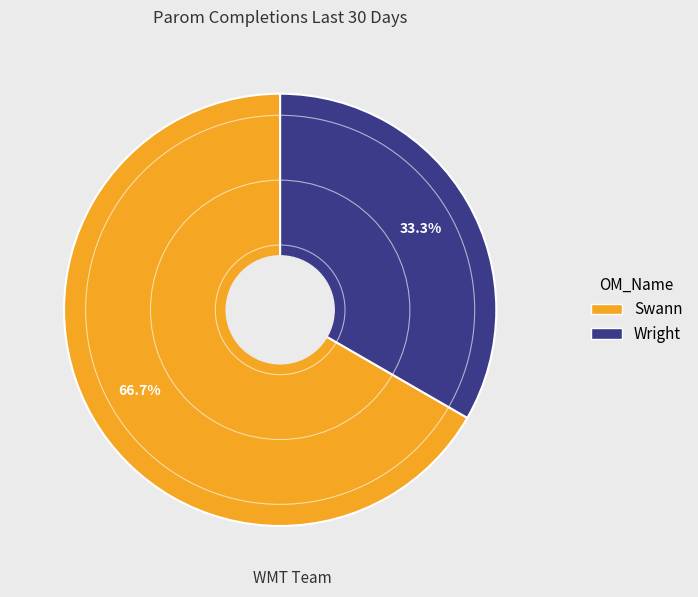

The Wright slice represents 43% of the pie. True or false?

False